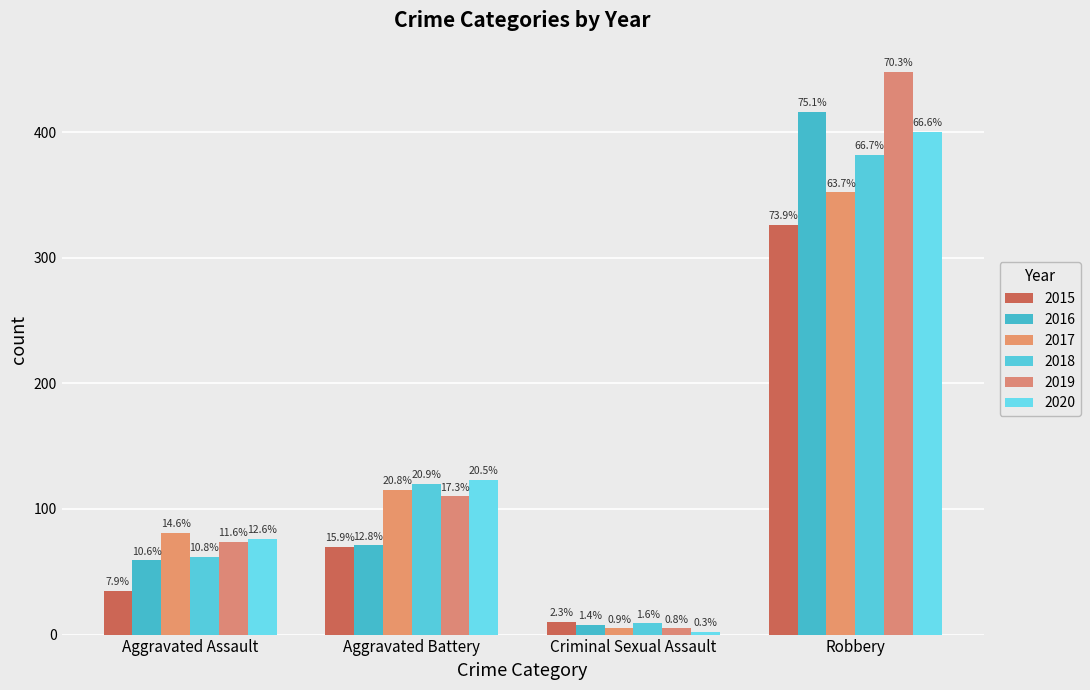

How many bars are there in each group?

6